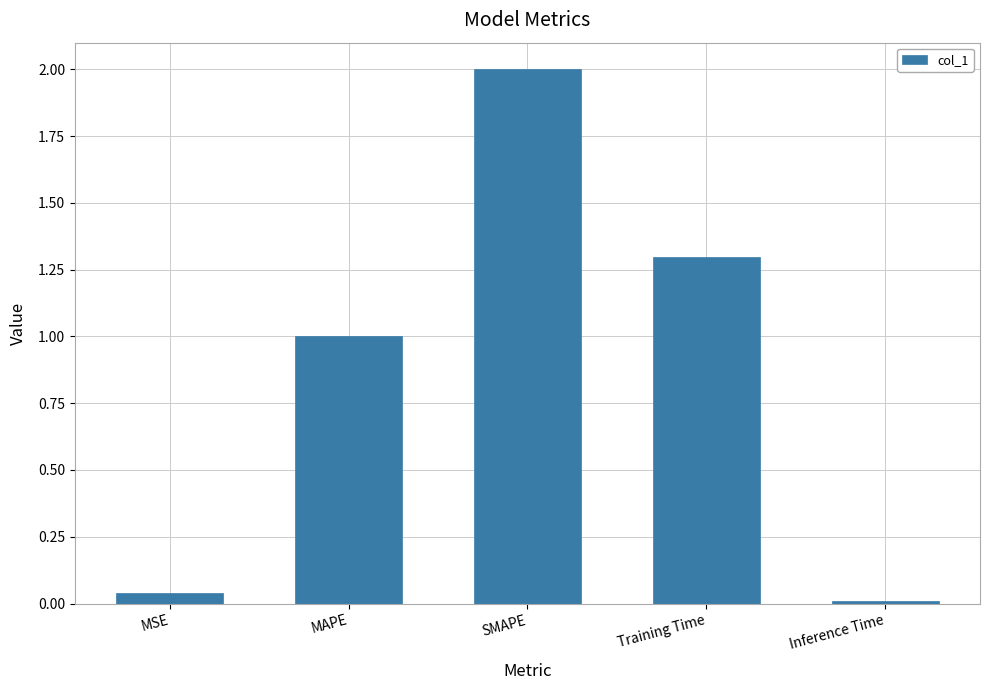

Does the chart contain stacked bars?

No